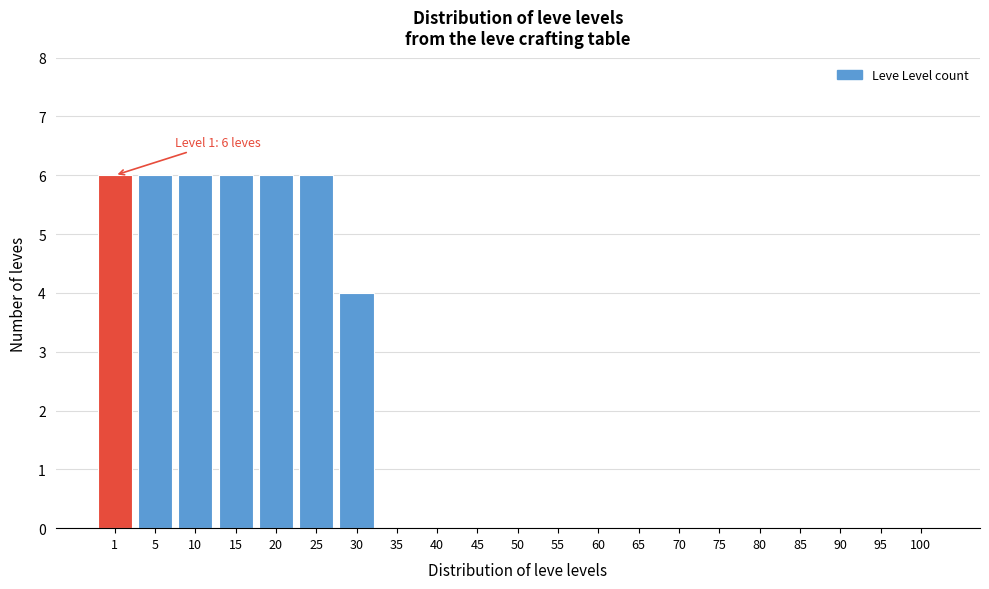

Reading right to left, what are all the values shown in this chart?

100=0	95=0	90=0	85=0	80=0	75=0	70=0	65=0	60=0	55=0	50=0	45=0	40=0	35=0	30=4	25=6	20=6	15=6	10=6	5=6	1=6